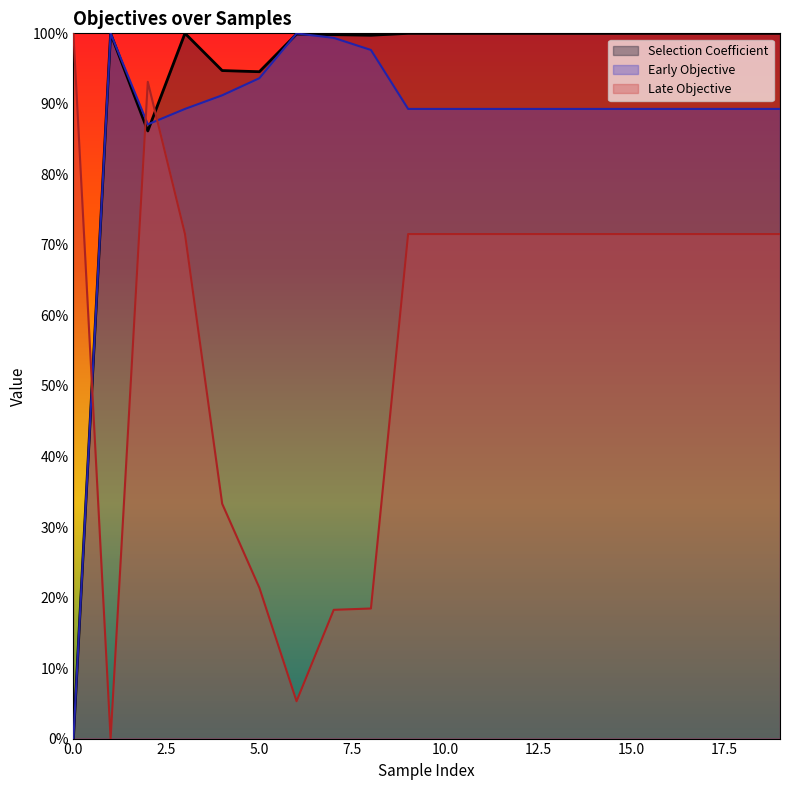

What is the sum of the Selection Coefficient values at 18 and 14?

2.0